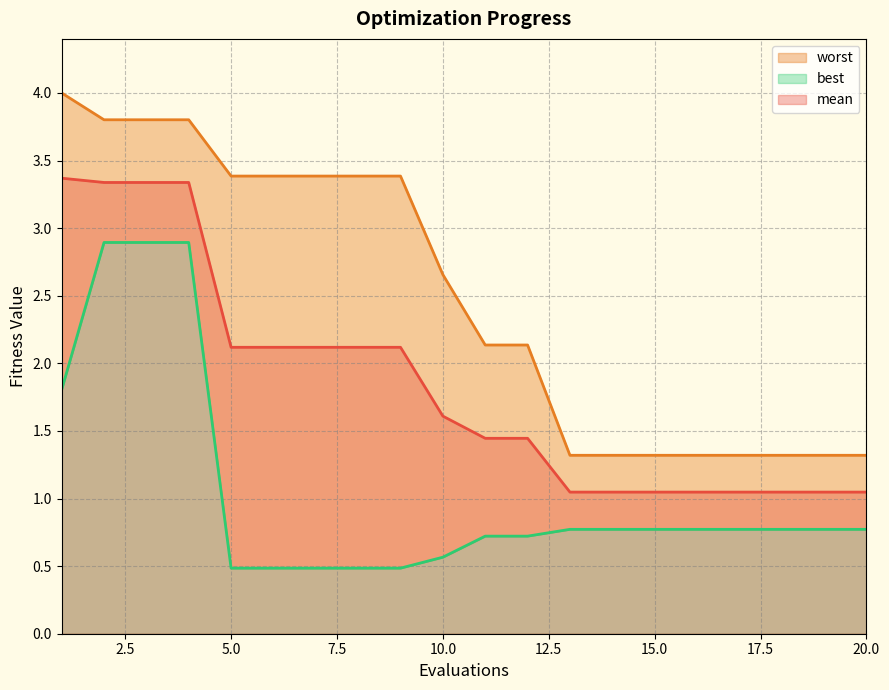

At 8, list the series in order from largest to smallest.

worst, mean, best